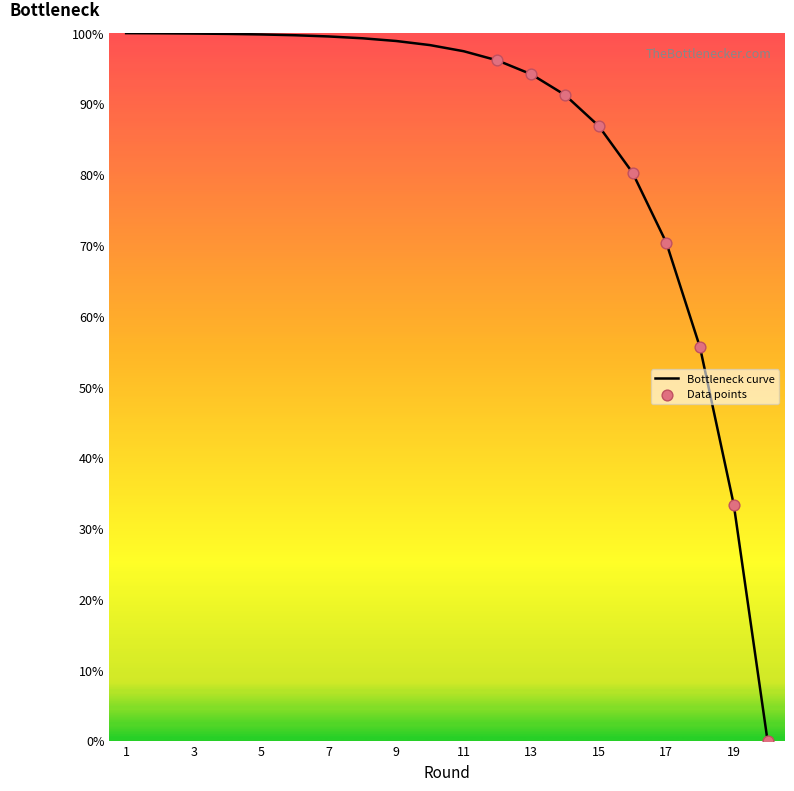

What is the difference between the maximum and minimum values?

100.0